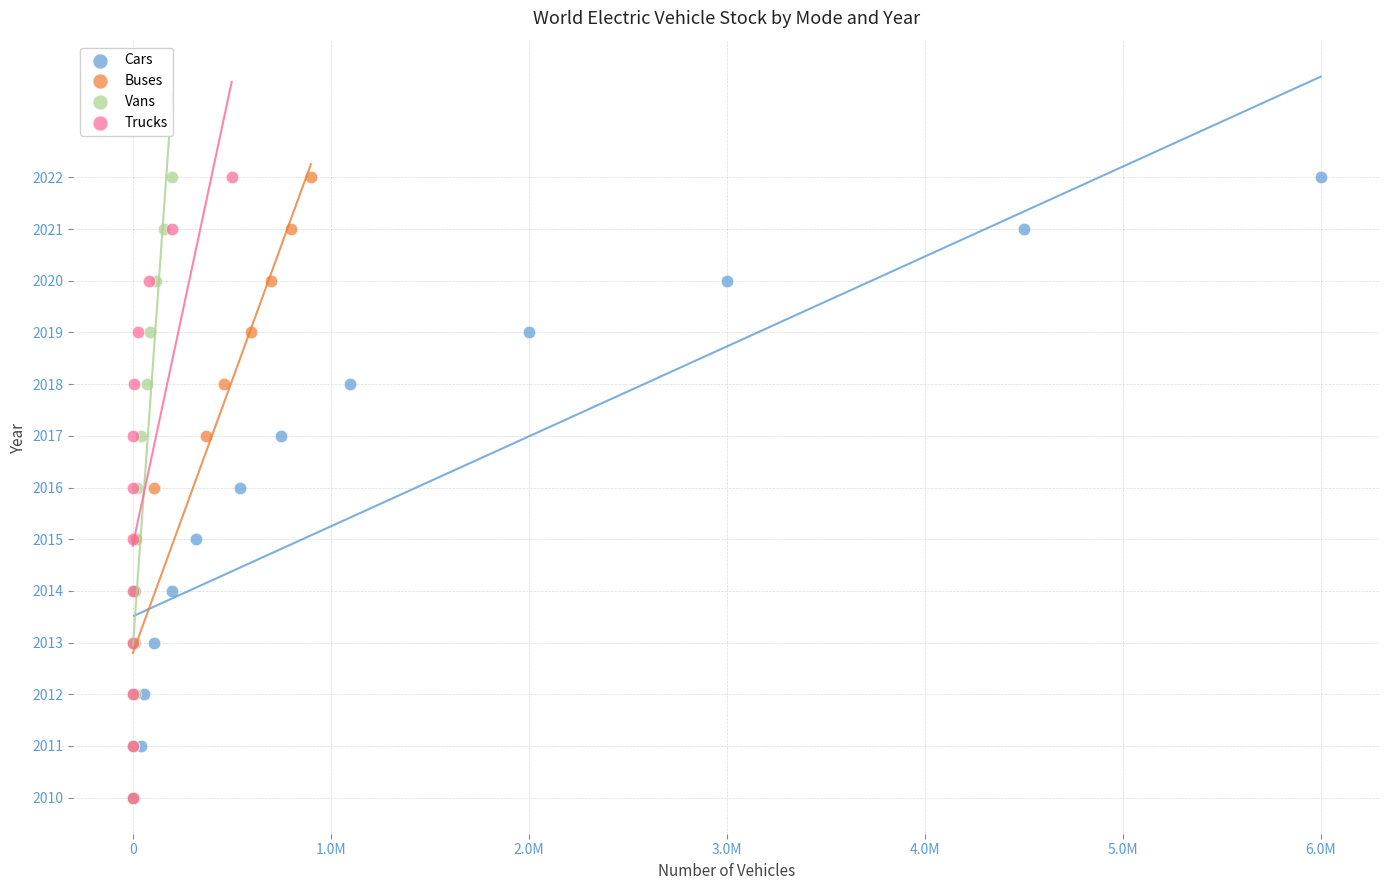

What are all the series names shown in the legend?

Cars, Buses, Vans, Trucks